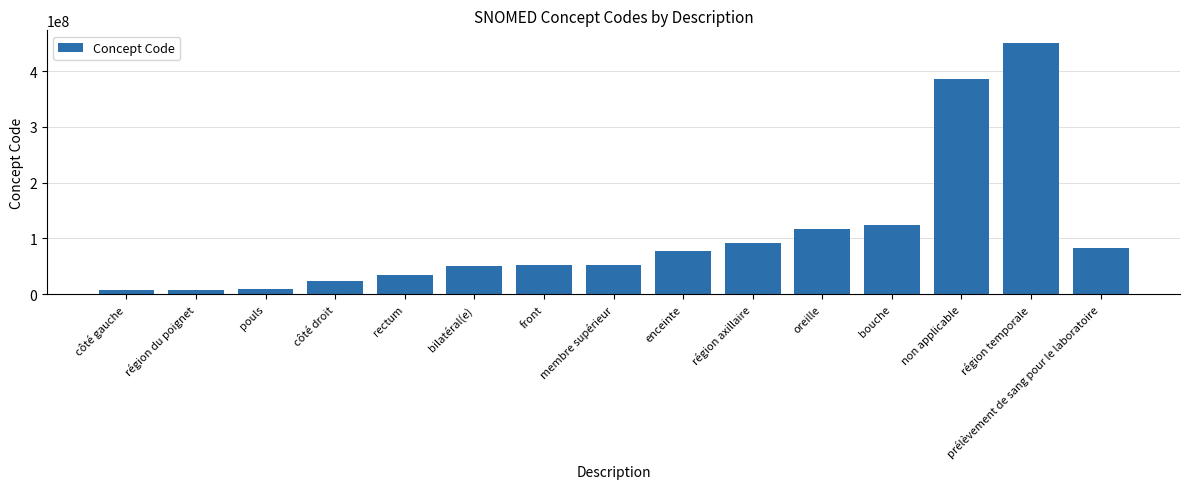

Approximately how many times larger is the value at région axillaire compared to côté droit?

3.8